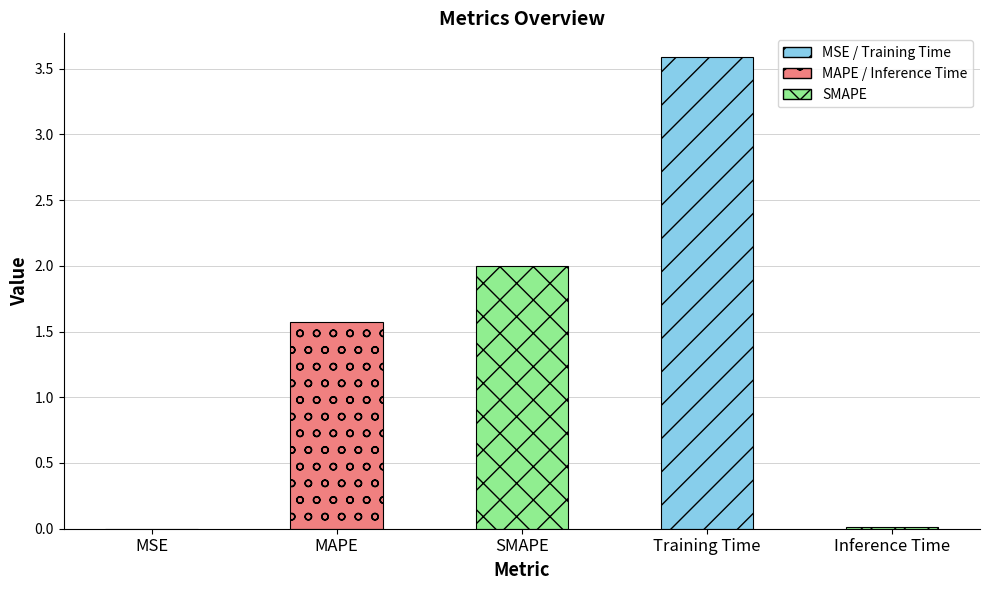

The value at SMAPE is 2.0. True or false?

True